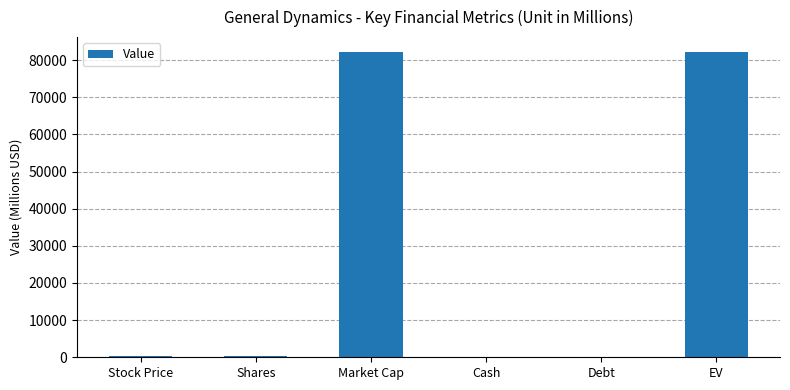

What is the sum of all values?

164736.6